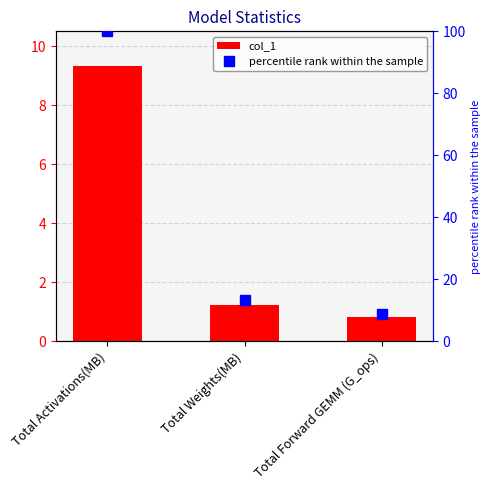

What is the spread (max minus min) of values at Total Weights(MB)?

12.1